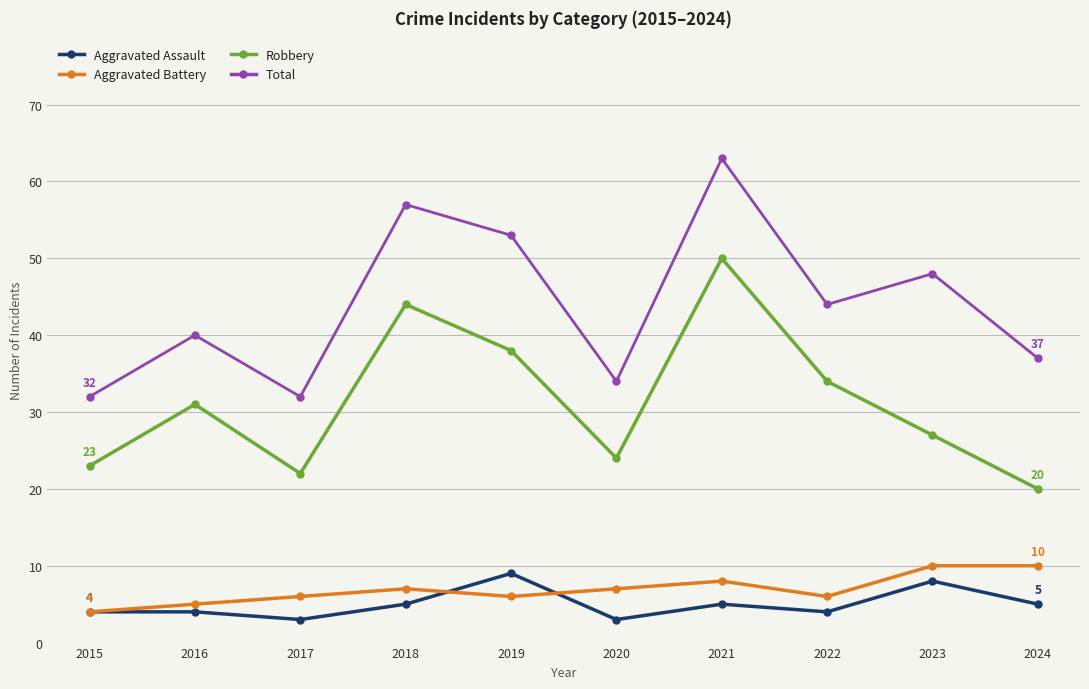

How many Aggravated Battery values are between 6 and 8?

6